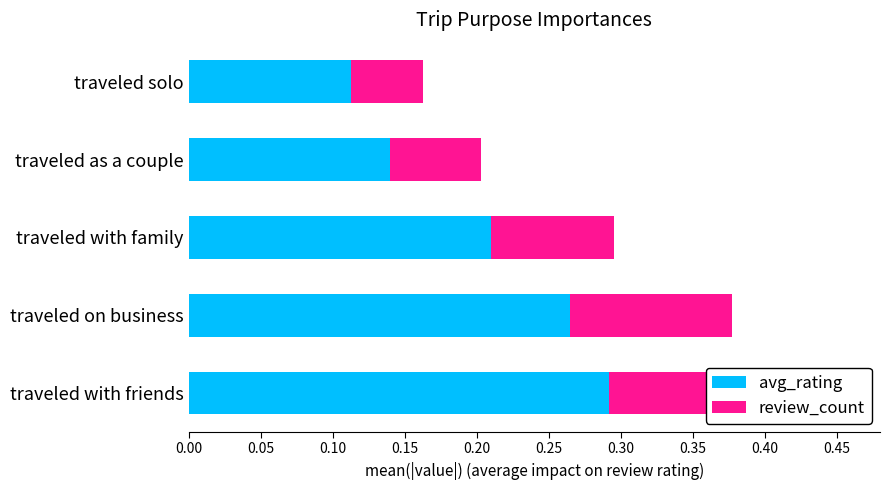

Does the chart contain any negative values?

No